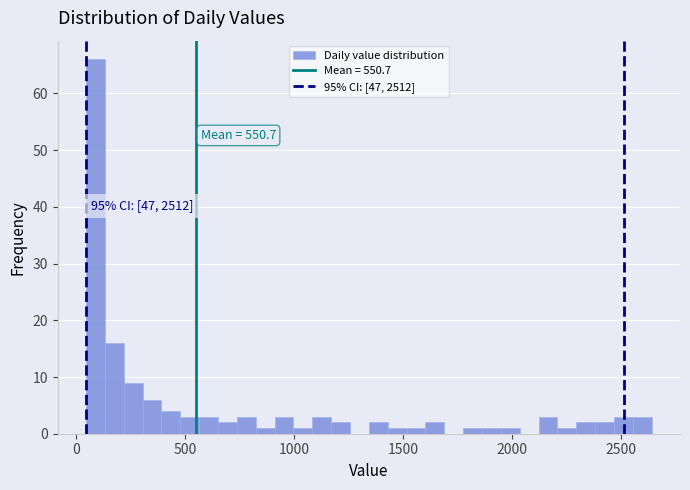

Around what value on the x-axis is the tallest bar? Give the approximate position of its centre, as read against the axis.

100